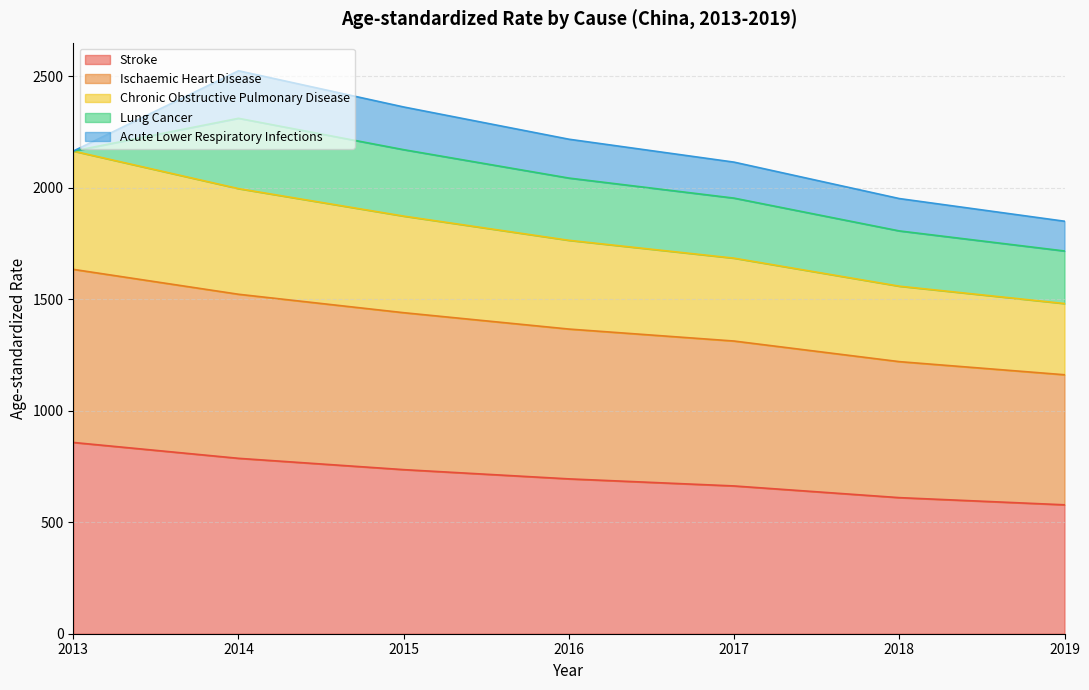

The value of Stroke at 2016 is 694.1. True or false?

True